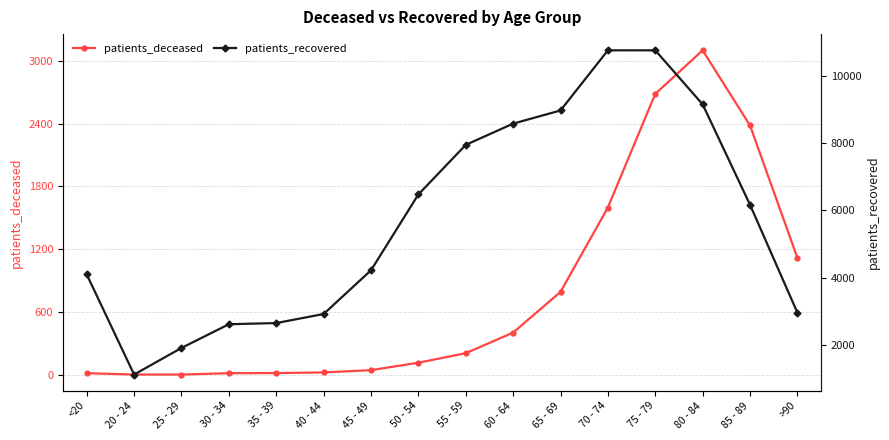

How many data points does each series have?

16